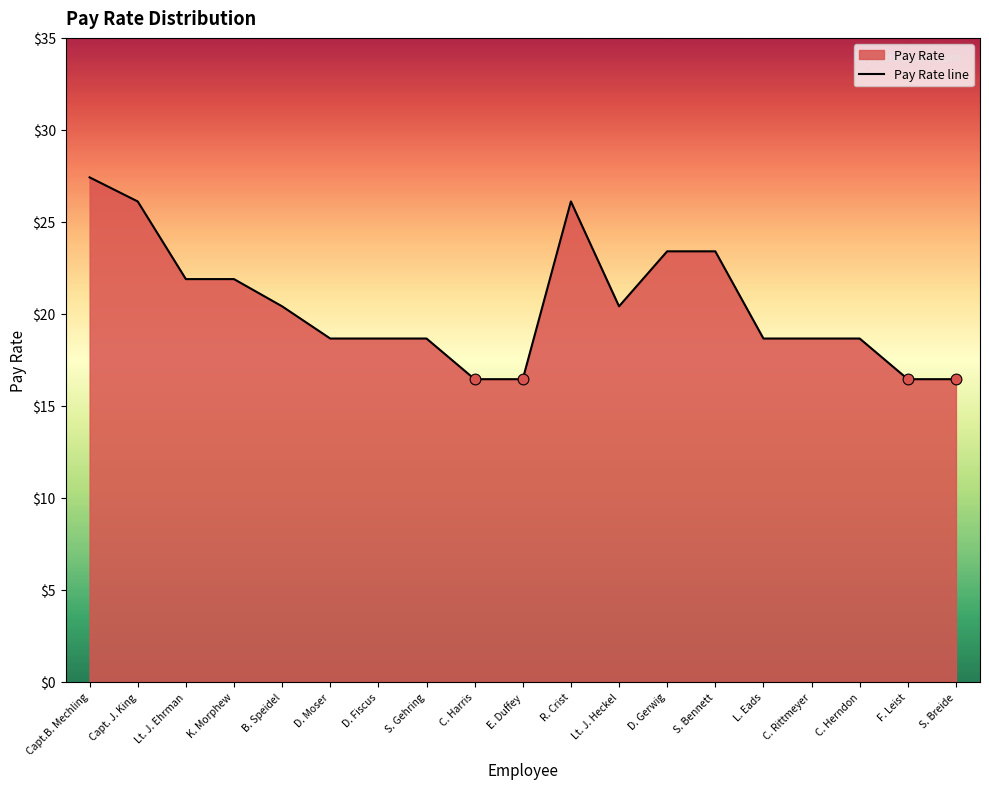

Approximately how many times larger is the value at C. Rittmeyer compared to F. Leist?

1.1